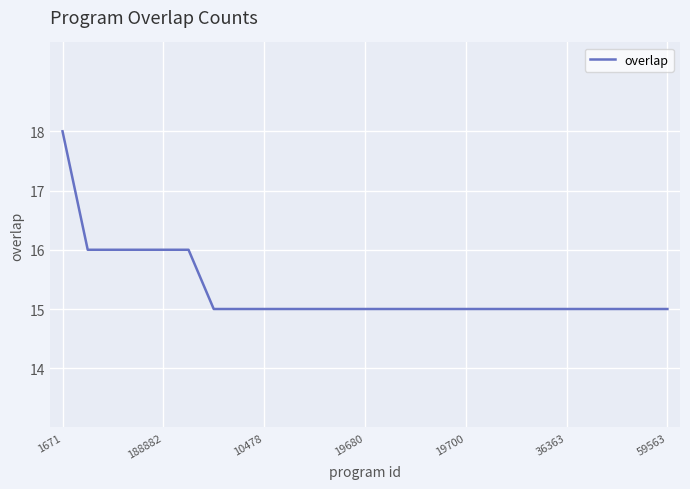

What is the smallest value displayed?

15